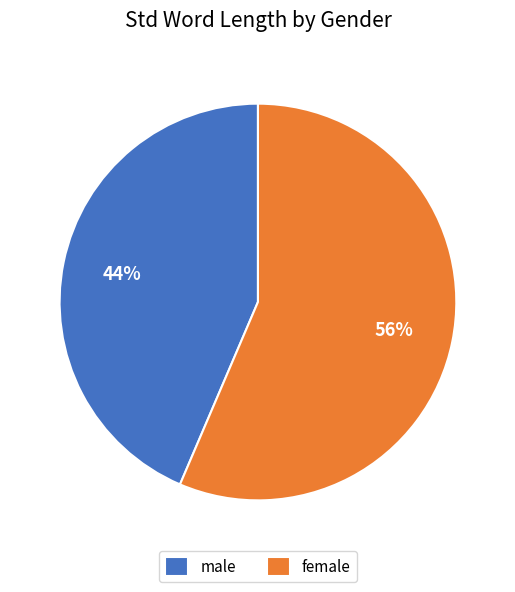

What is the ratio of the value at male to the value at female?

0.8